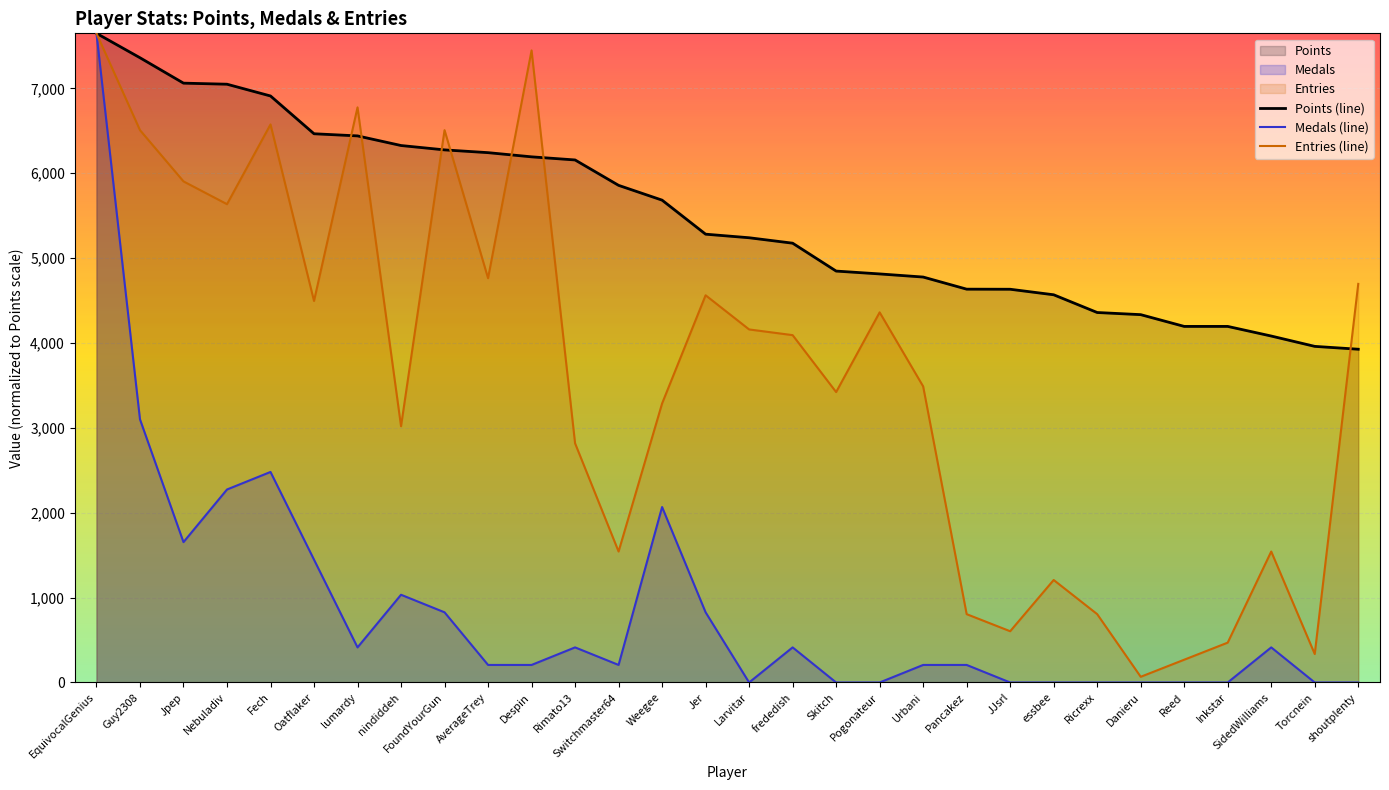

At which label does Points (line) reach its peak?

EquivocalGenius